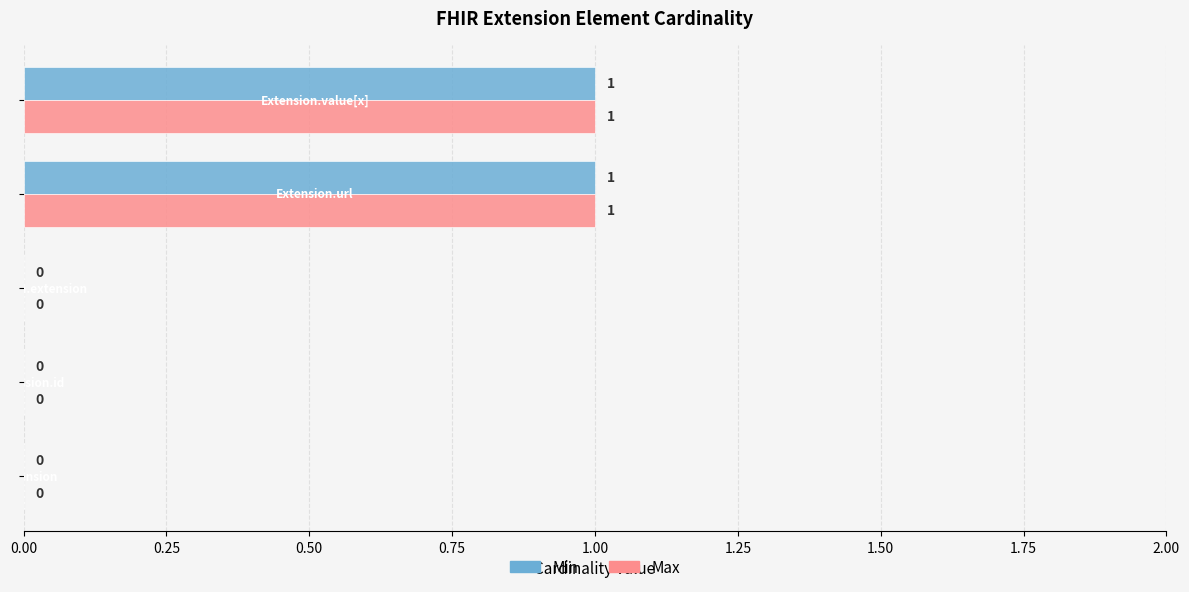

What are all the series names shown in the legend?

Min, Max